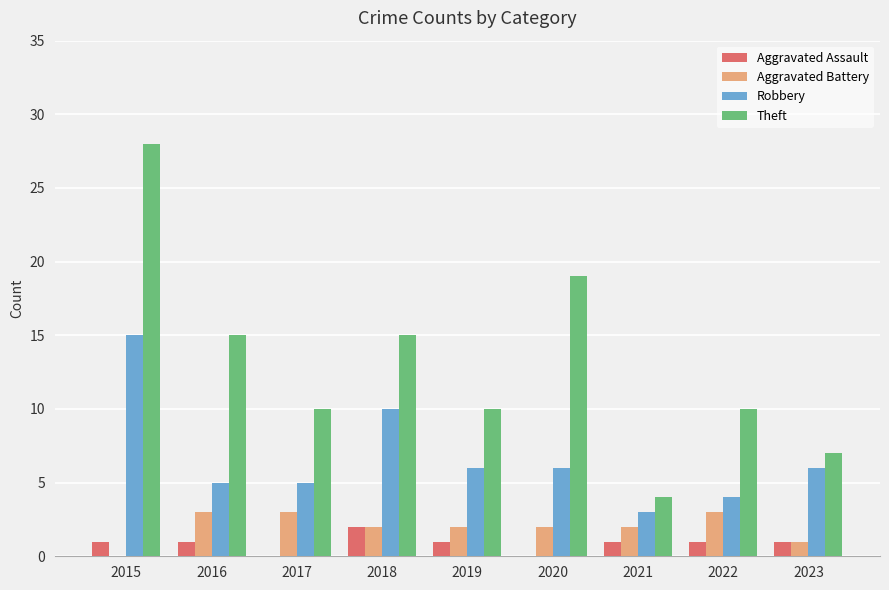

Reading left to right, transcribe all the data shown in this chart.

Aggravated Assault: 1	1	0	2	1	0	1	1	1
Aggravated Battery: 0	3	3	2	2	2	2	3	1
Robbery: 15	5	5	10	6	6	3	4	6
Theft: 28	15	10	15	10	19	4	10	7